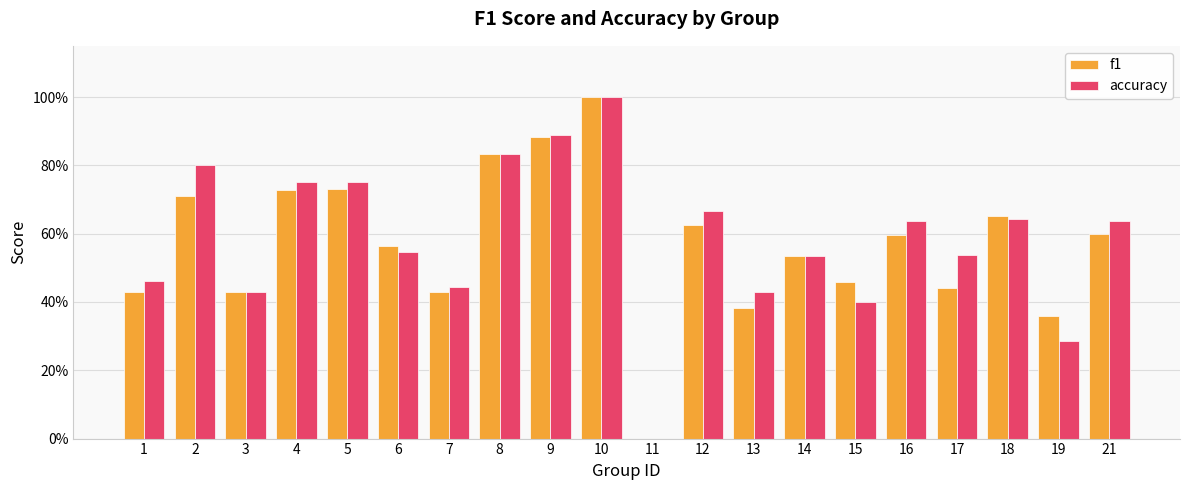

Rank the series by their maximum value, from lowest to highest.

f1, accuracy